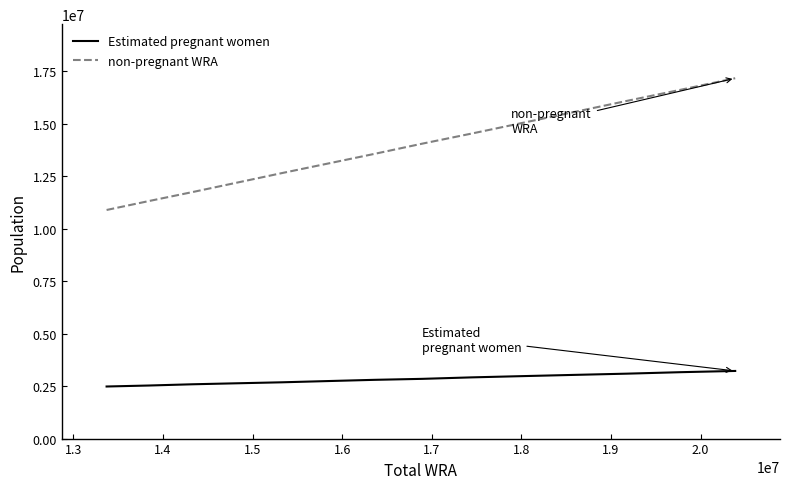

What is the greatest value displayed?

17165139.1